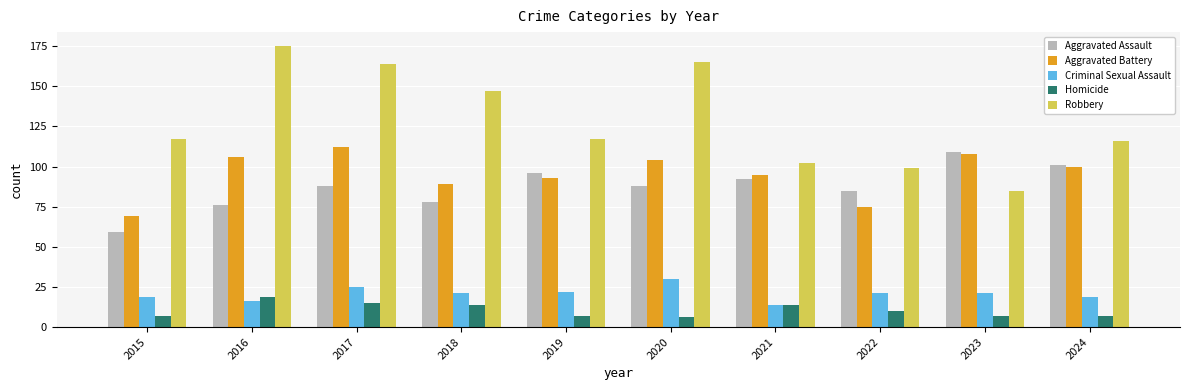

Reading left to right, what are all the values shown in this chart?

Aggravated Assault: 59	76	88	78	96	88	92	85	109	101
Aggravated Battery: 69	106	112	89	93	104	95	75	108	100
Criminal Sexual Assault: 19	16	25	21	22	30	14	21	21	19
Homicide: 7	19	15	14	7	6	14	10	7	7
Robbery: 117	175	164	147	117	165	102	99	85	116